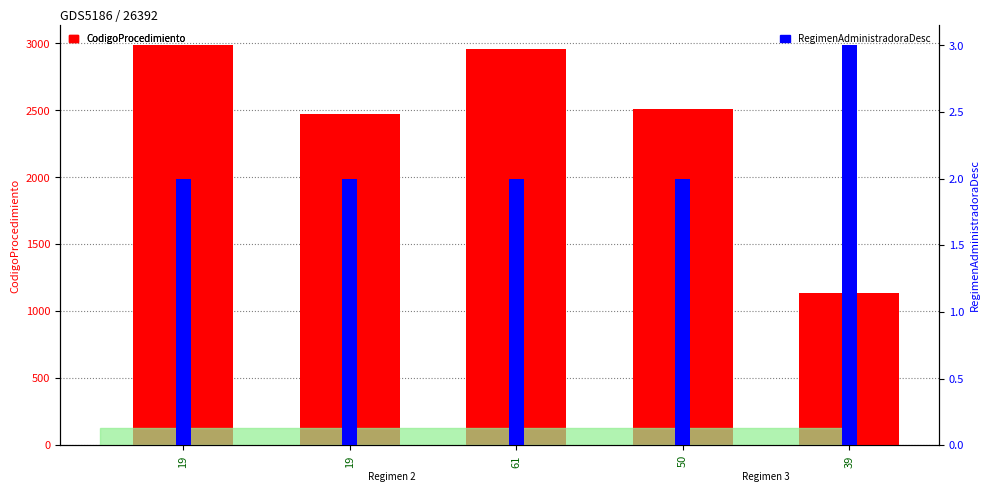

Is it true that RegimenAdministradoraDesc equals 1 at 19?

False